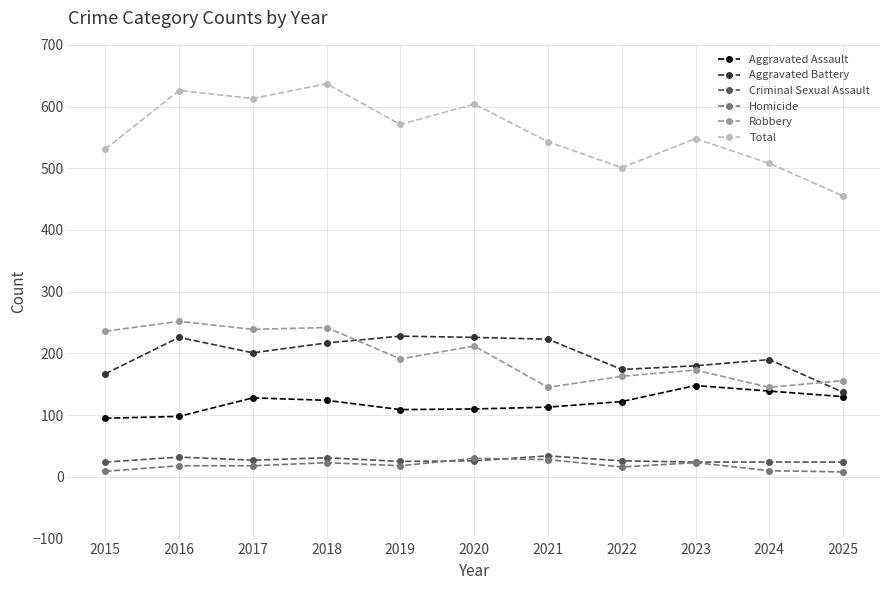

Is it true that Aggravated Assault equals 28 at 2025?

False